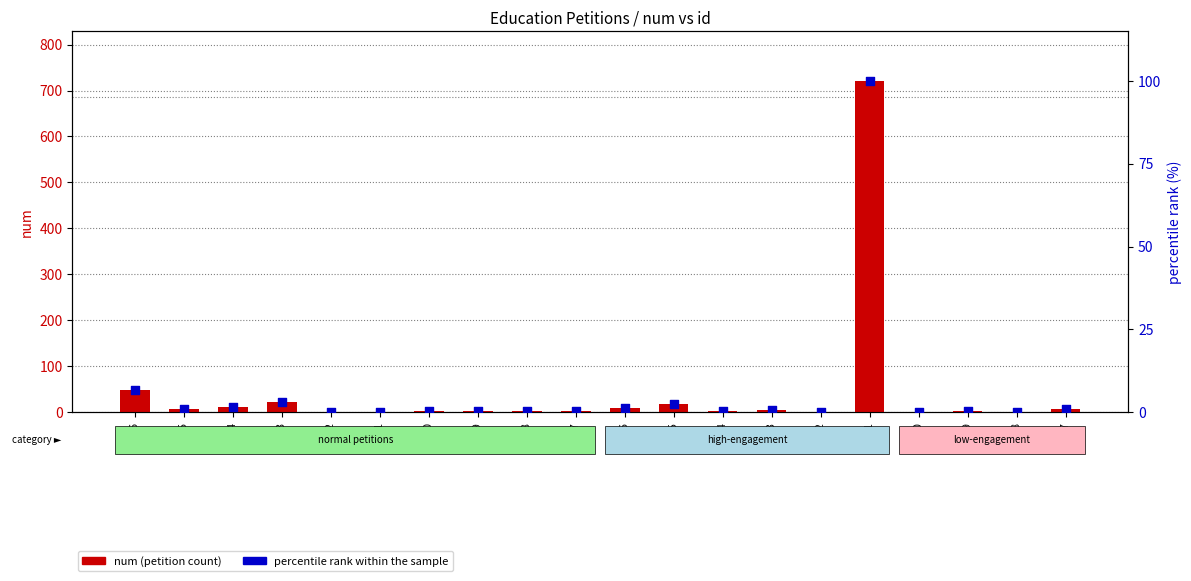

At how many categories does at least one series exceed 677?

1